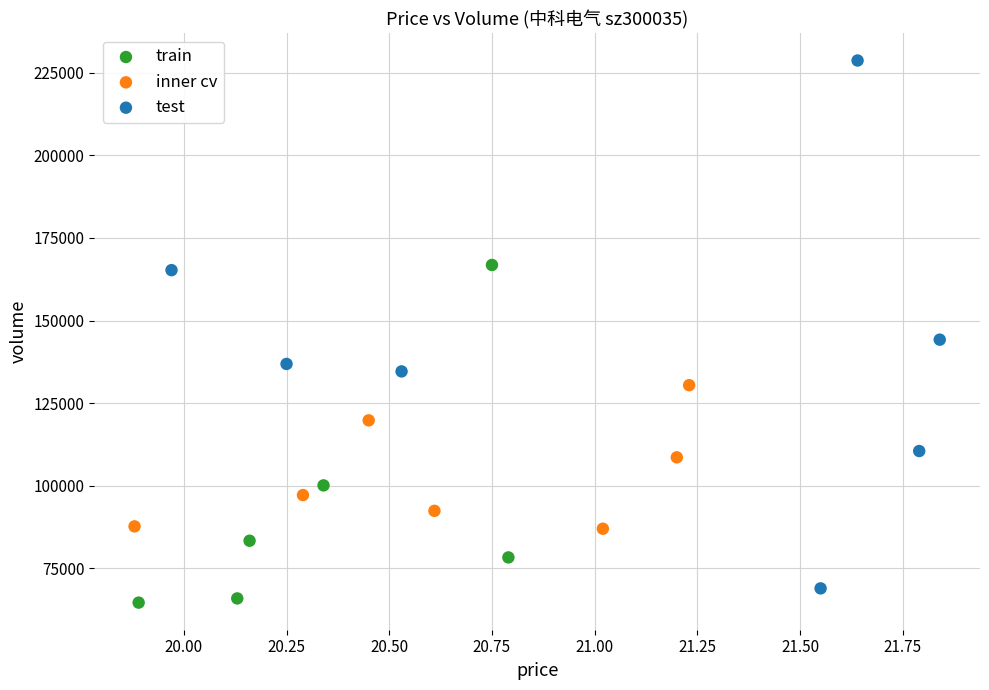

Which series contains the highest Y value?

test